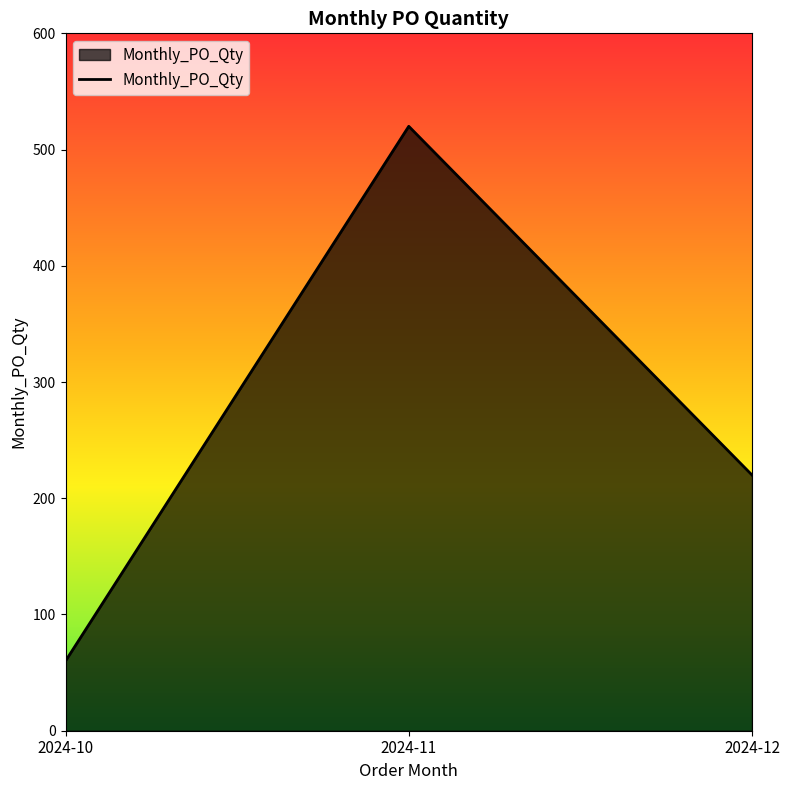

Reading right to left, extract all data points from this chart.

2024-12=220	2024-11=520	2024-10=60